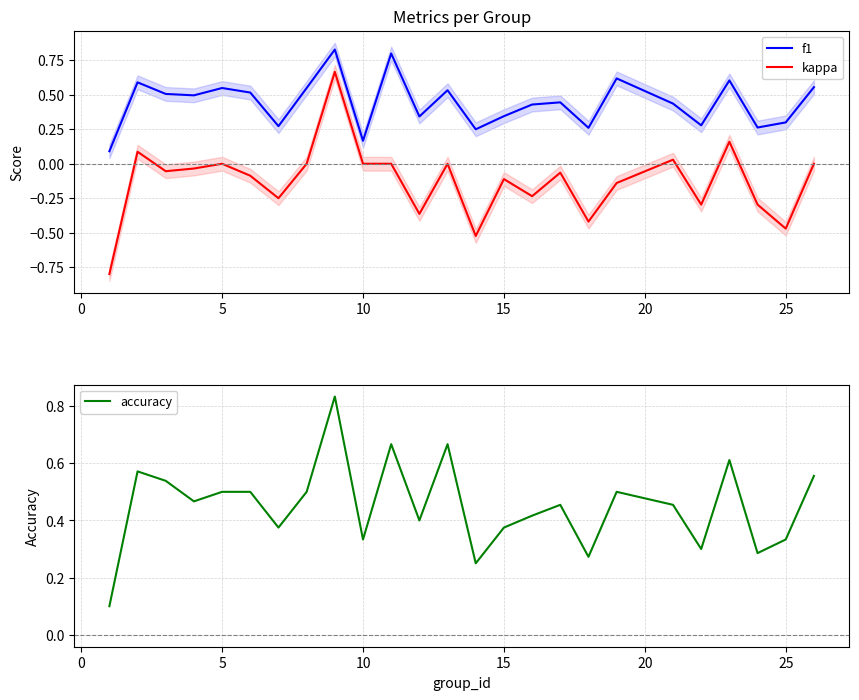

True or false: f1 and kappa cross at least once.

False